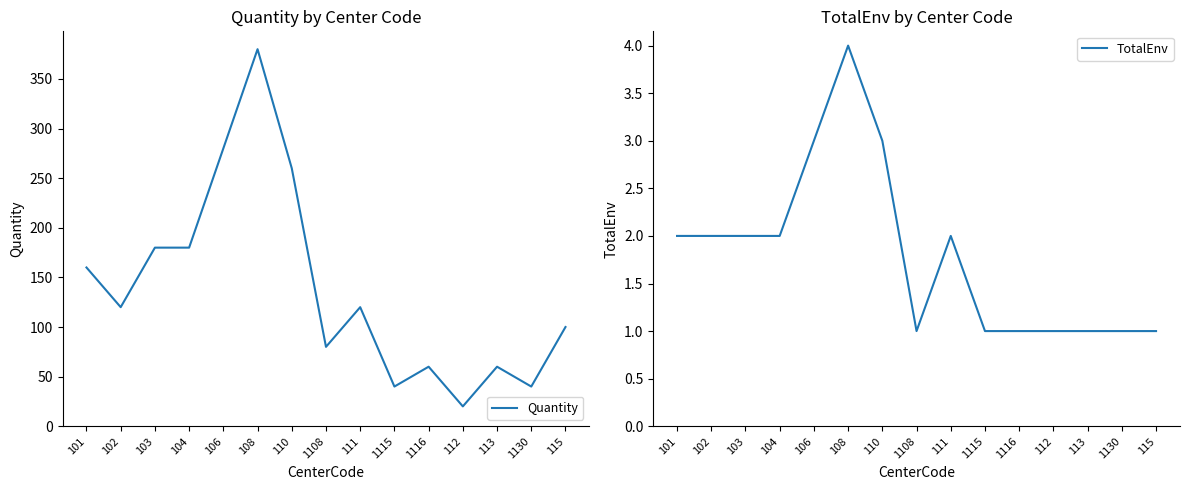

Rank the series by their average value, from lowest to highest.

TotalEnv, Quantity